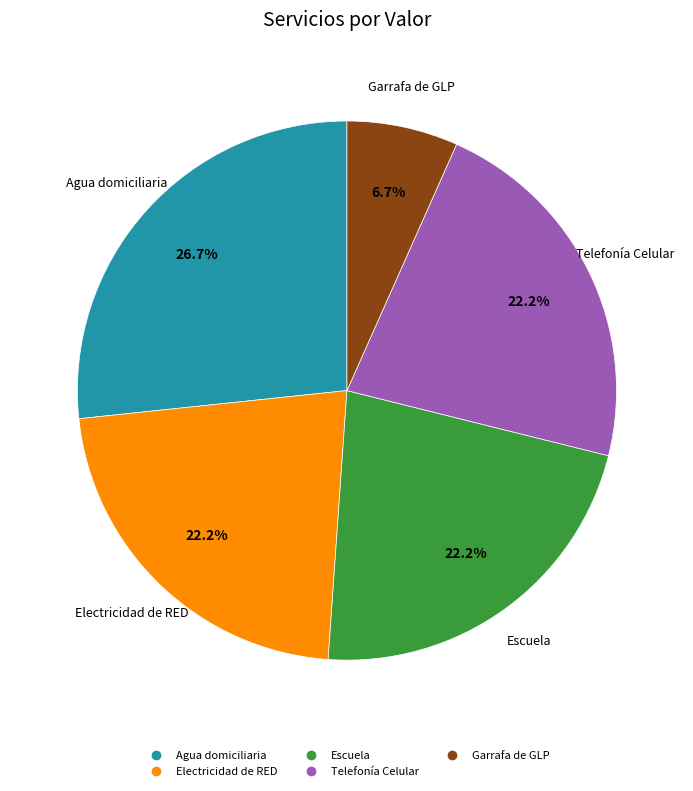

What percentage is the Escuela slice, to the nearest percent?

22%